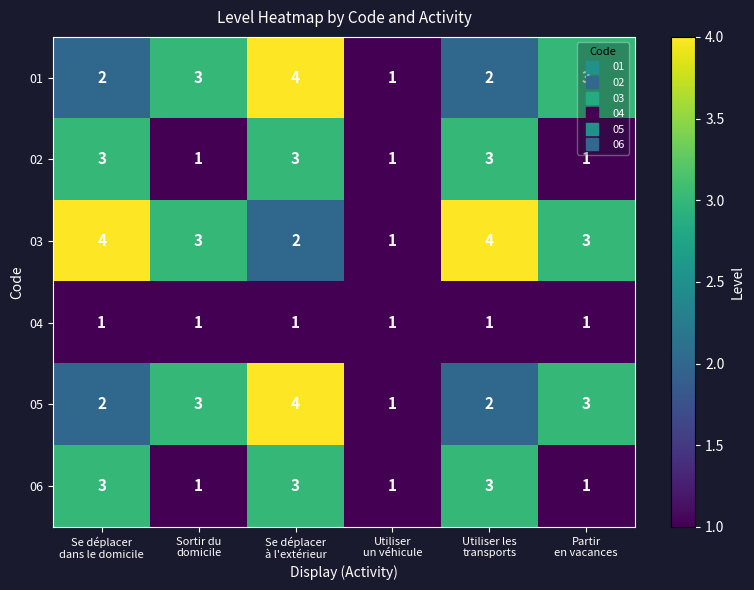

At which category is the sum across all series the highest?

Se déplacer
à l'extérieur